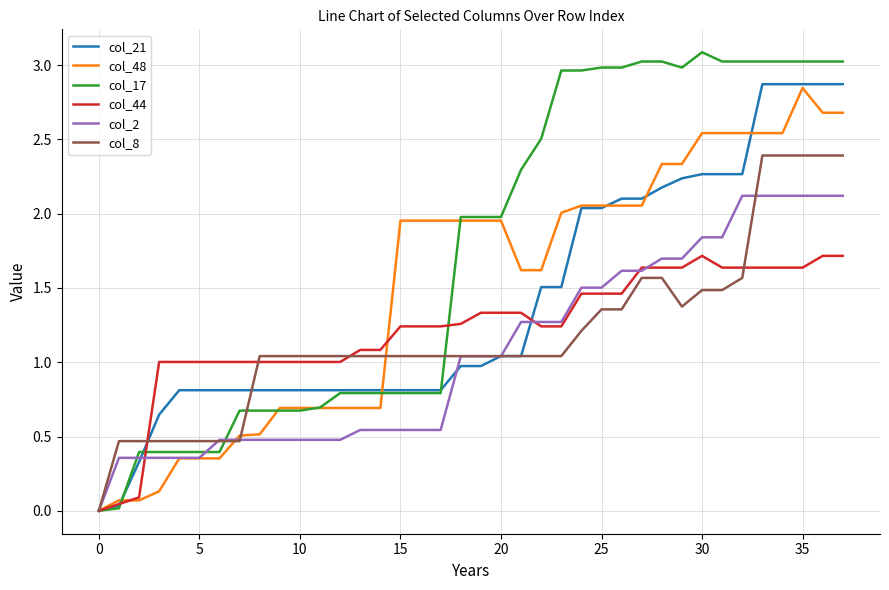

Which series has the widest spread of values?

col_17